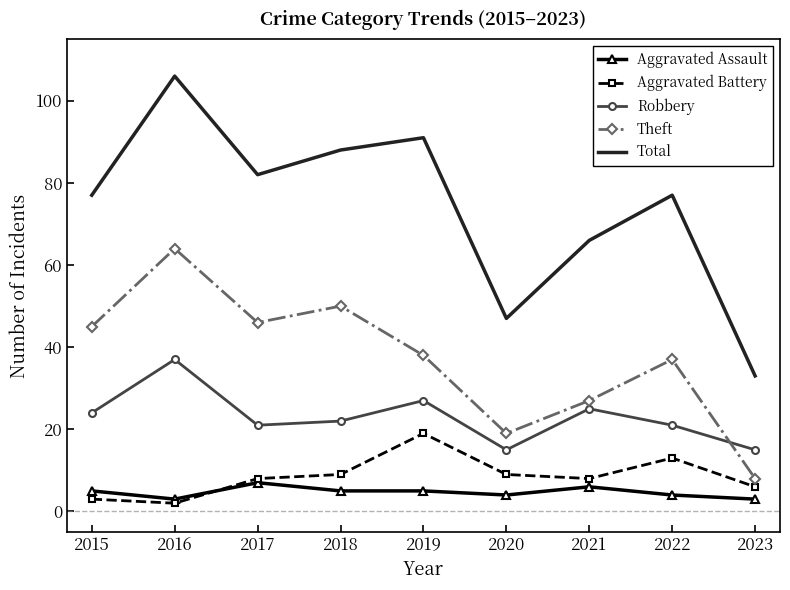

True or false: Aggravated Assault and Robbery intersect in this chart.

False